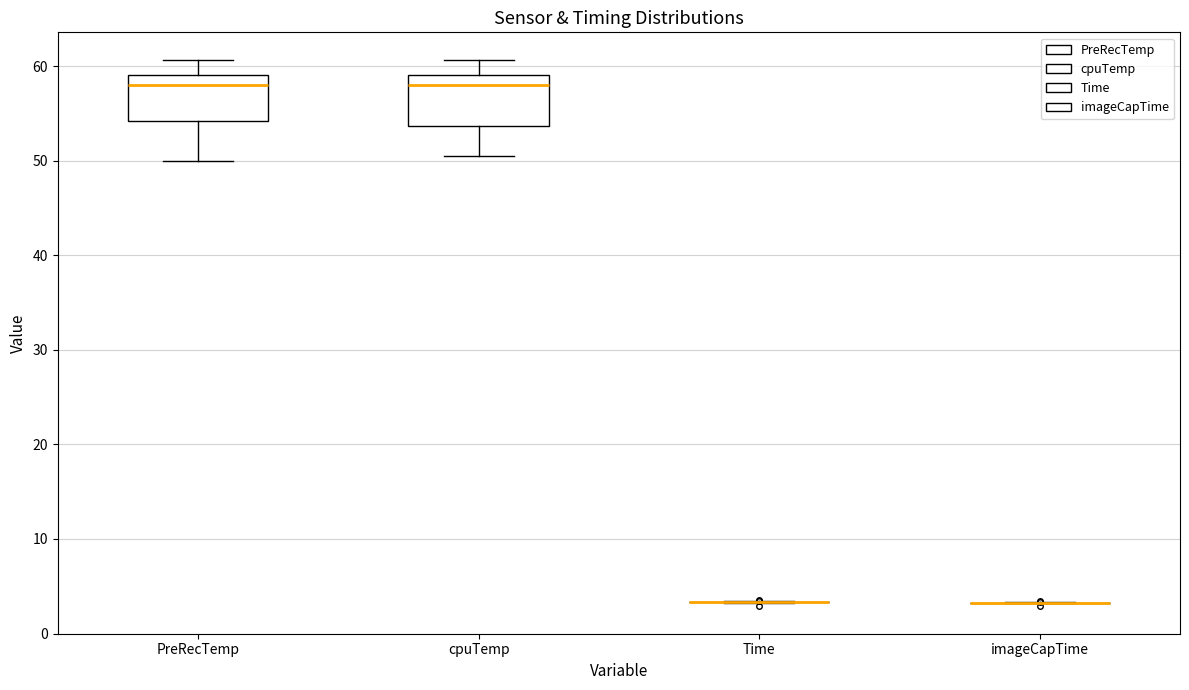

Where does the upper whisker of the box for cpuTemp end on the y-axis? The values are not printed on the chart, so give them approximately, as read against the axis.

61